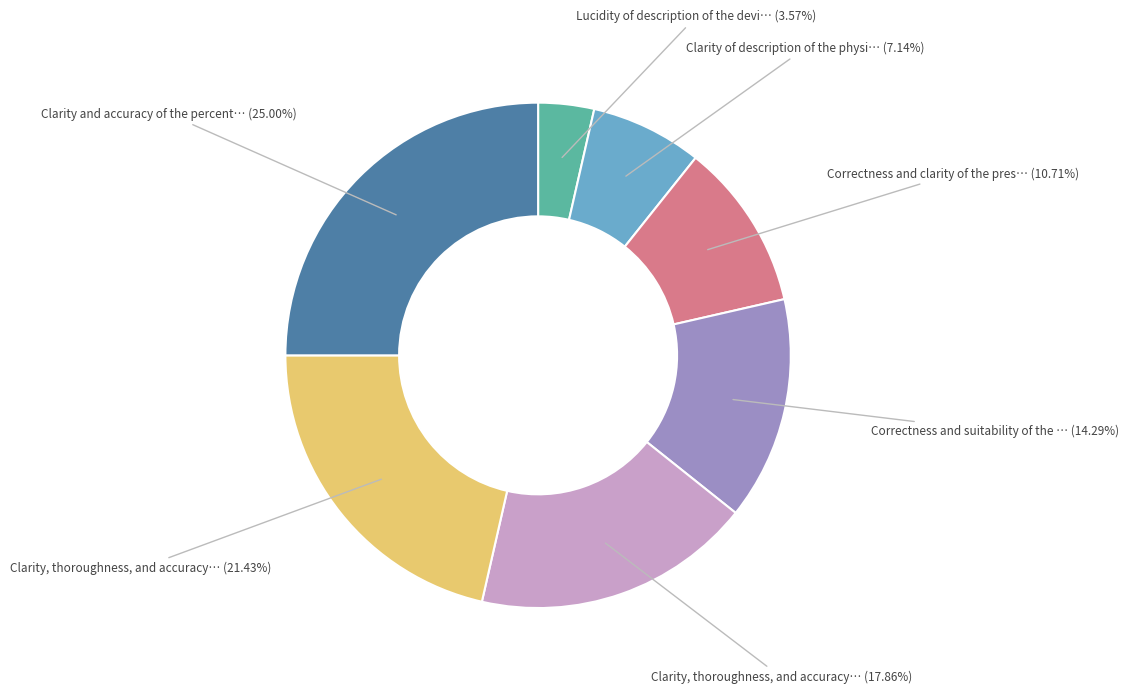

Does any single category account for the majority?

No